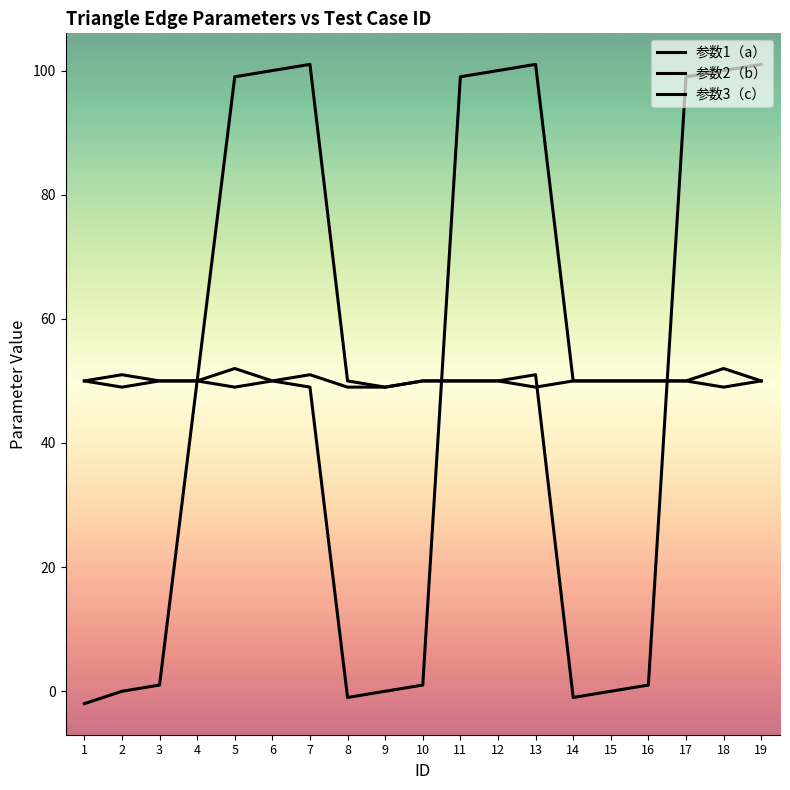

Count the number of categories in the chart.

19